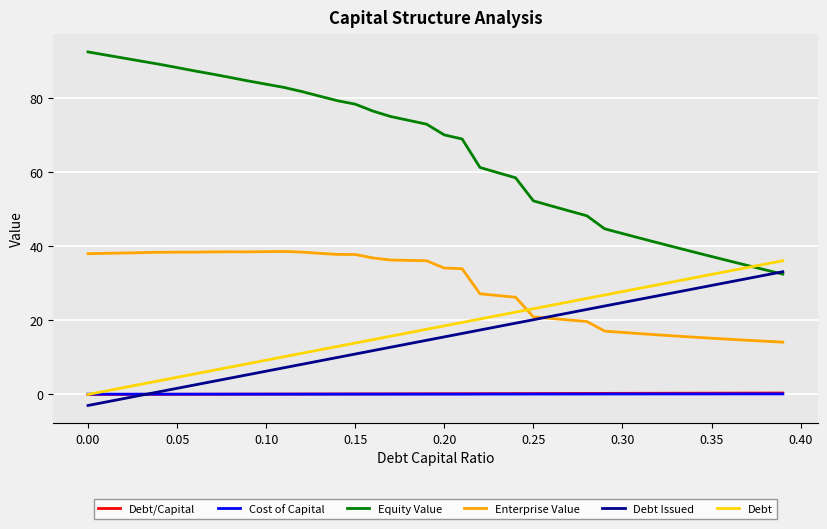

What is the minimum value for Debt Issued?

-3.0